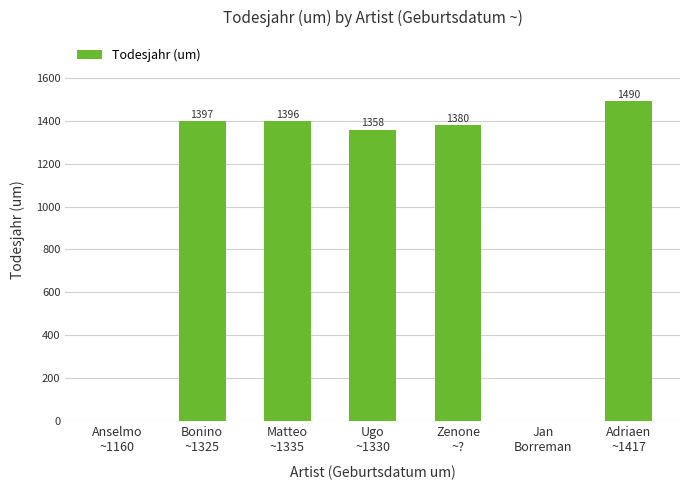

What is the sum of all values?

7021